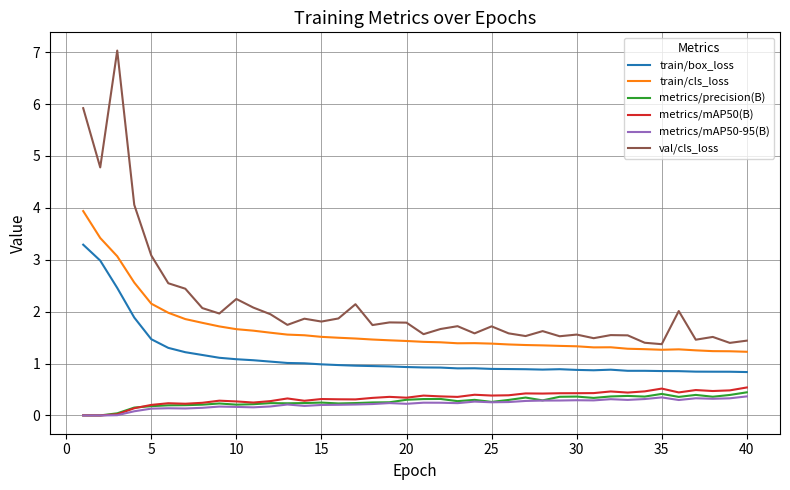

True or false: metrics/mAP50-95(B) and val/cls_loss cross at least once.

False